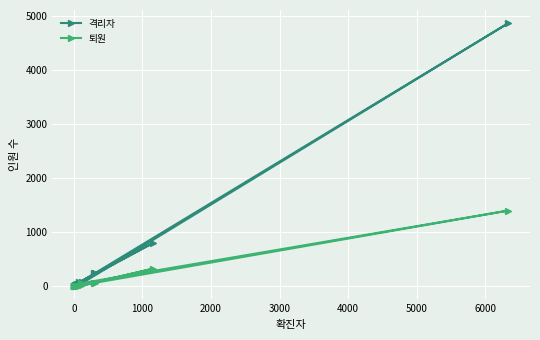

Which series has the largest range (max minus min)?

격리자